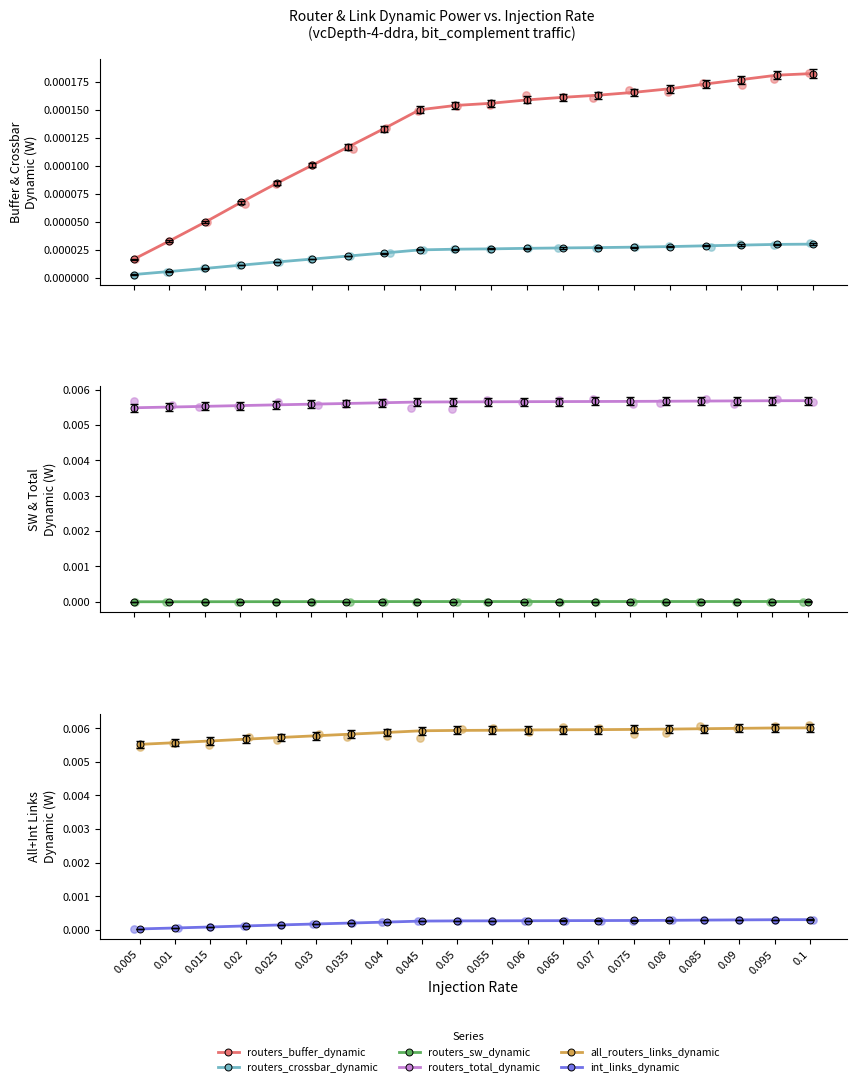

At which category is the sum across all series the highest?

0.1